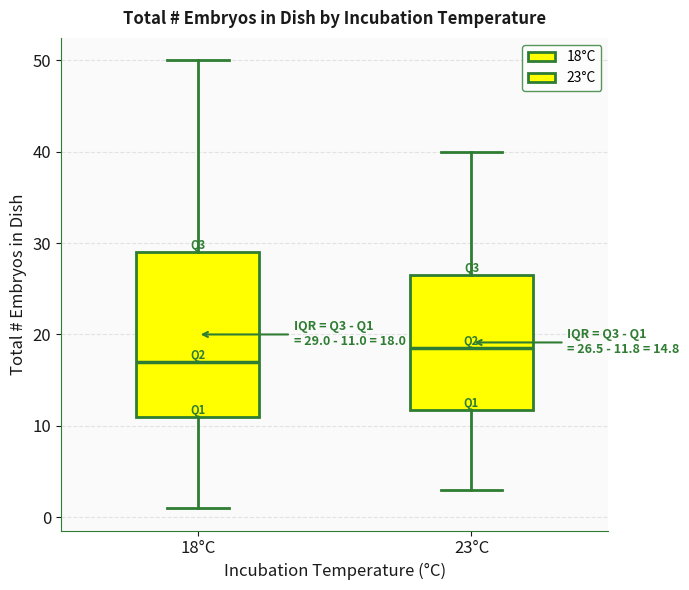

Which box is the tallest, from its lower edge to its upper edge?

18°C